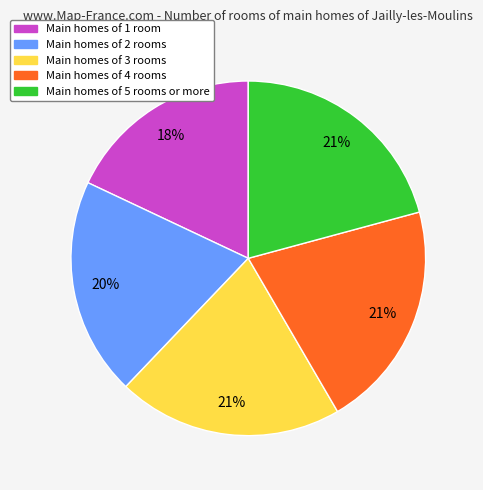

Is there any slice that represents more than half of the pie?

No